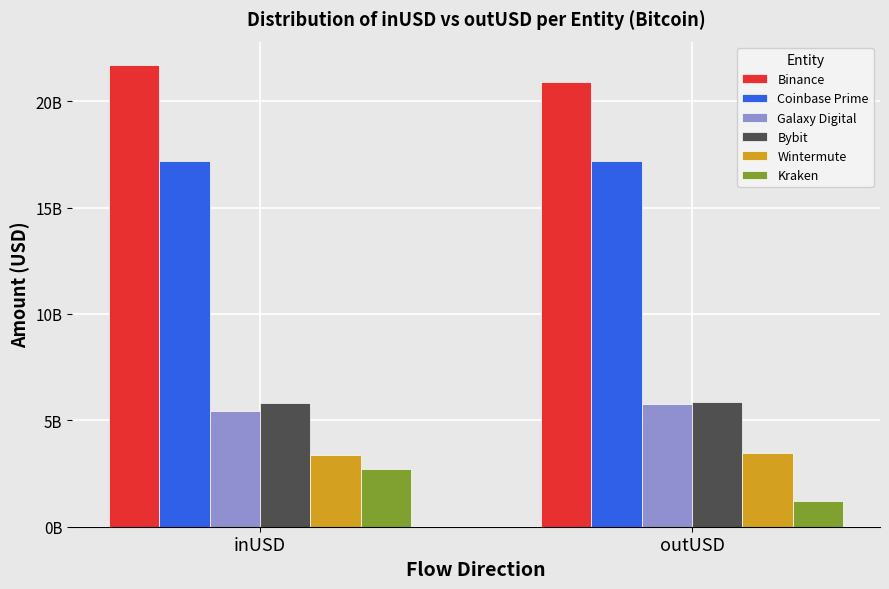

What is the sum of the Coinbase Prime values at outUSD and inUSD?

34361130327.2